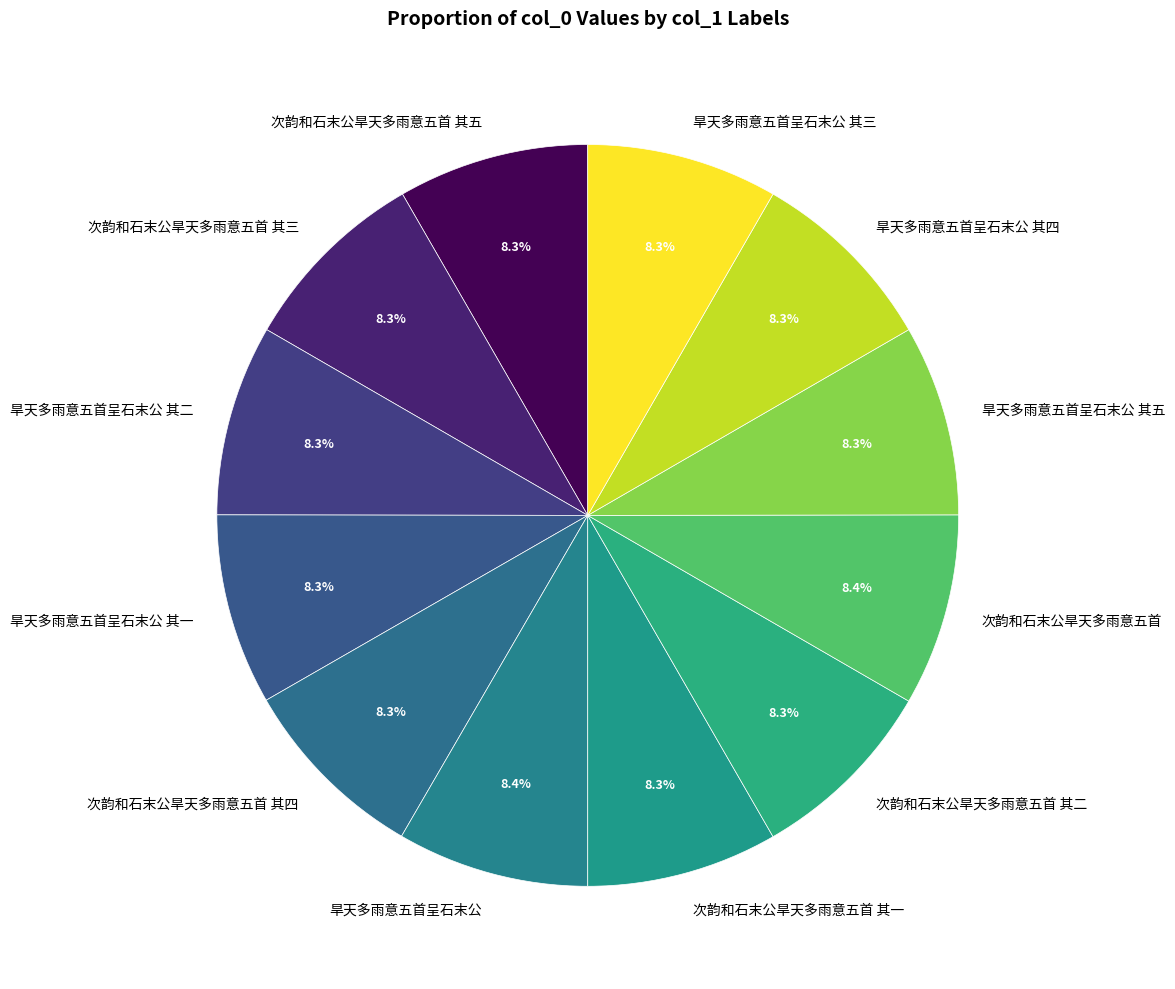

How many slices are in this pie chart?

12